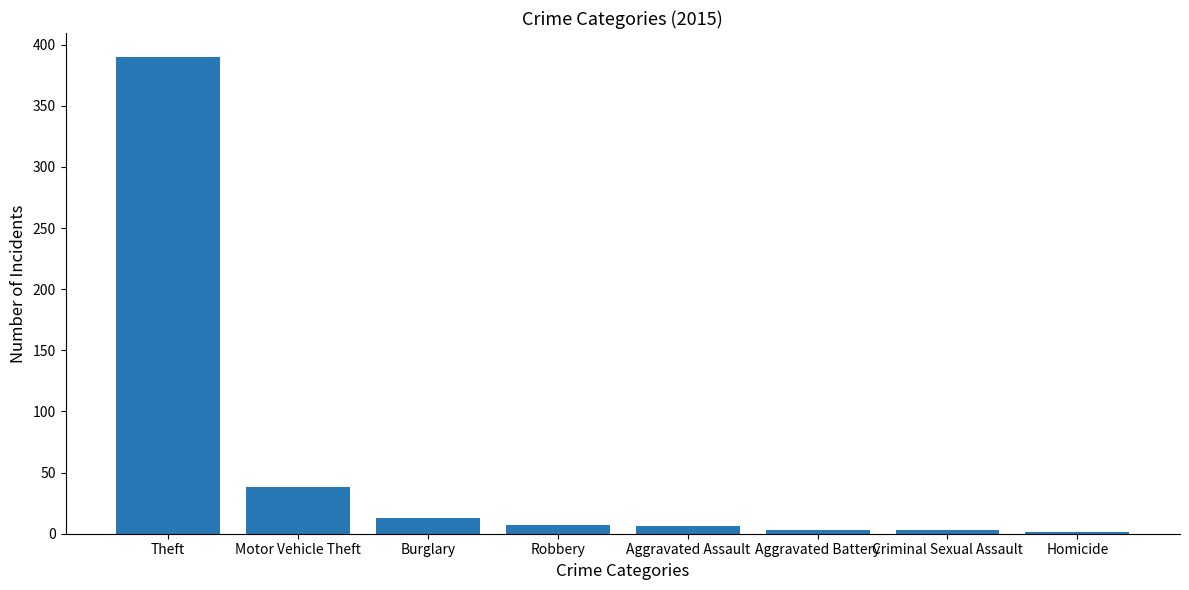

What is the ratio of the value at Theft to the value at Burglary?

30.0